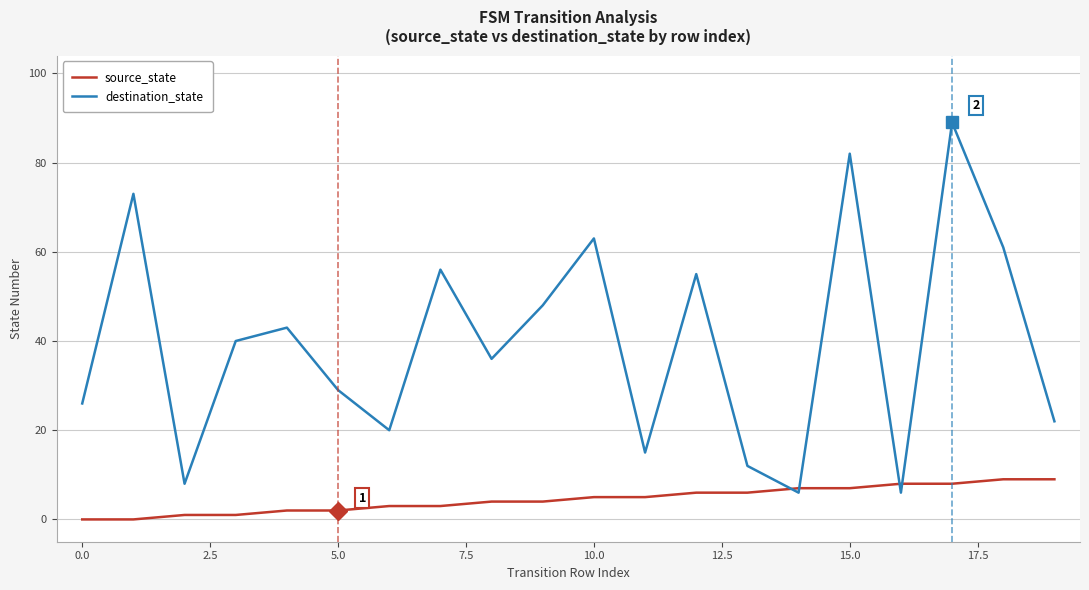

How many lines are shown in the chart?

2